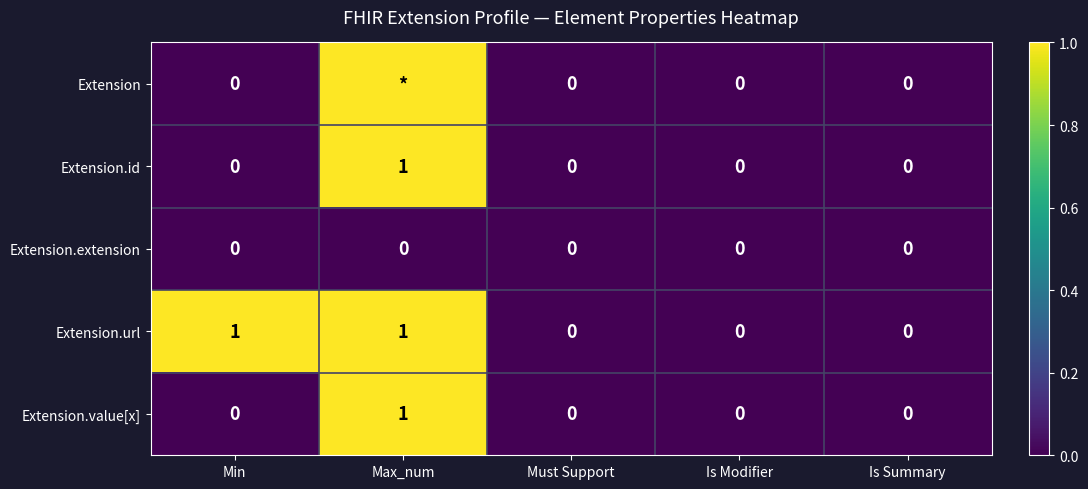

At which label does Extension.value[x] reach its peak?

Max_num